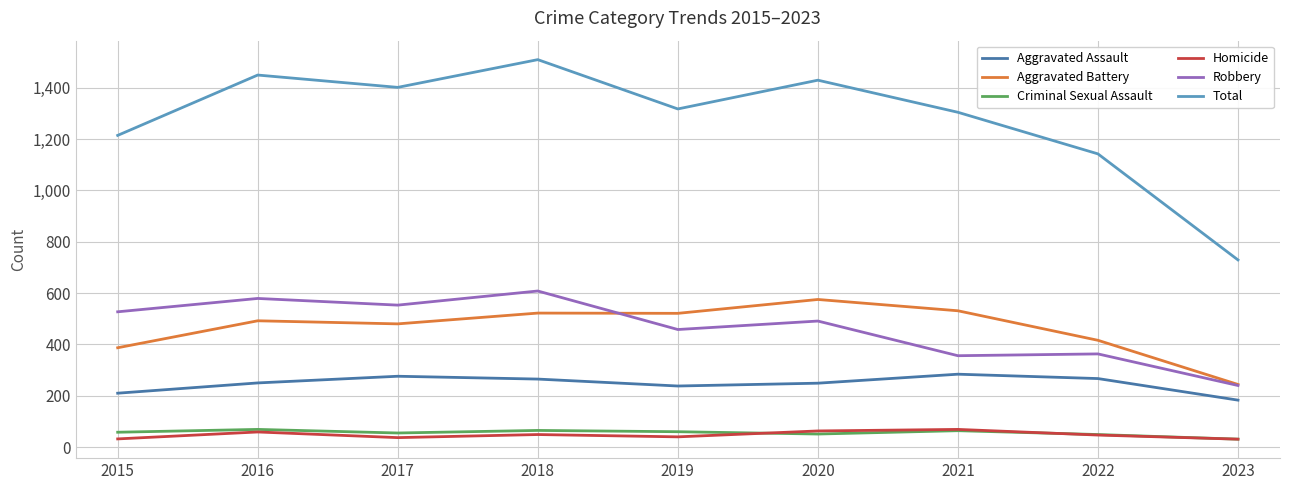

The Homicide series shows 37 at 2017. True or false?

True